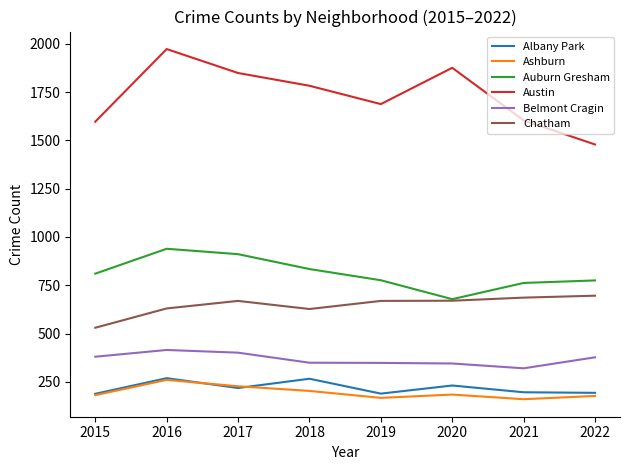

What is the difference between the highest and lowest values at 2021?

1444